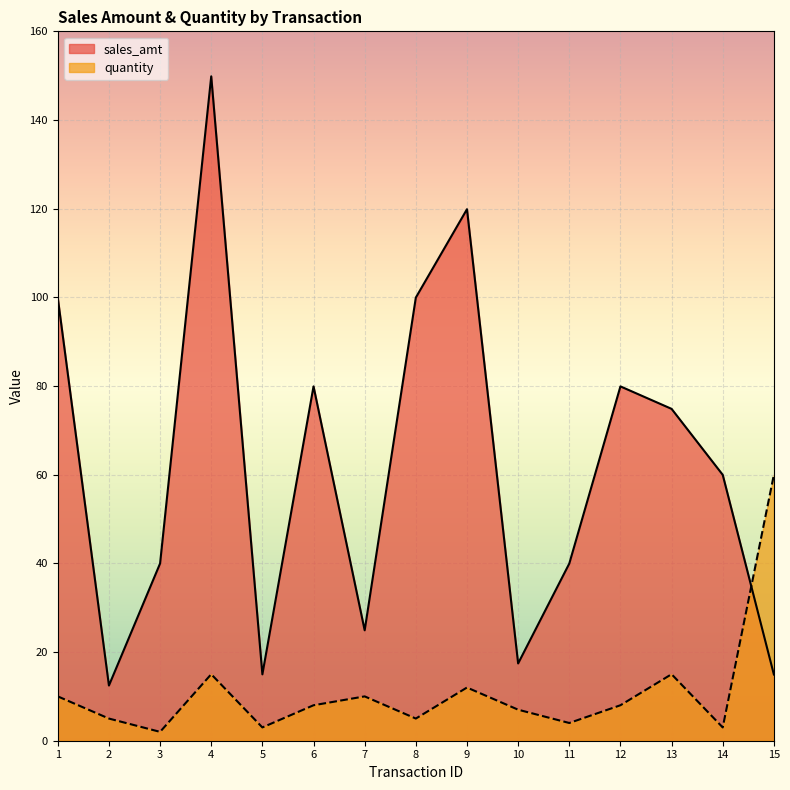

Is the value of sales_amt at 9 greater than the value of quantity at 10?

Yes